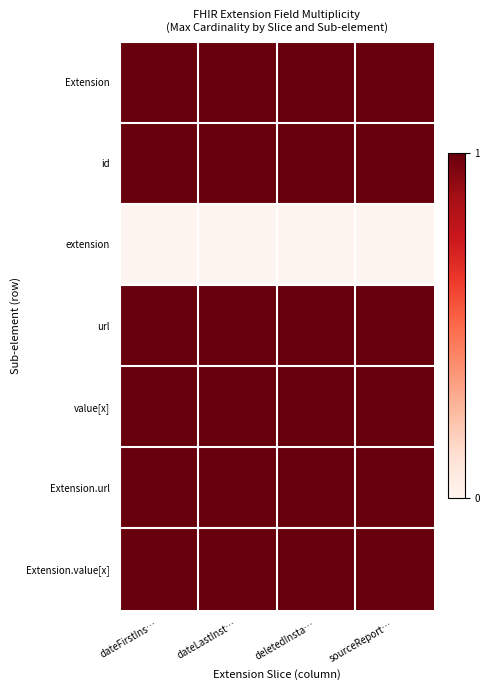

What is the spread (max minus min) of values at dateFirstIns…?

1